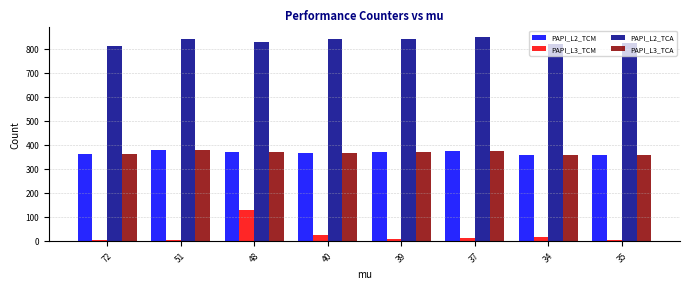

Which series has the largest range (max minus min)?

PAPI_L3_TCM